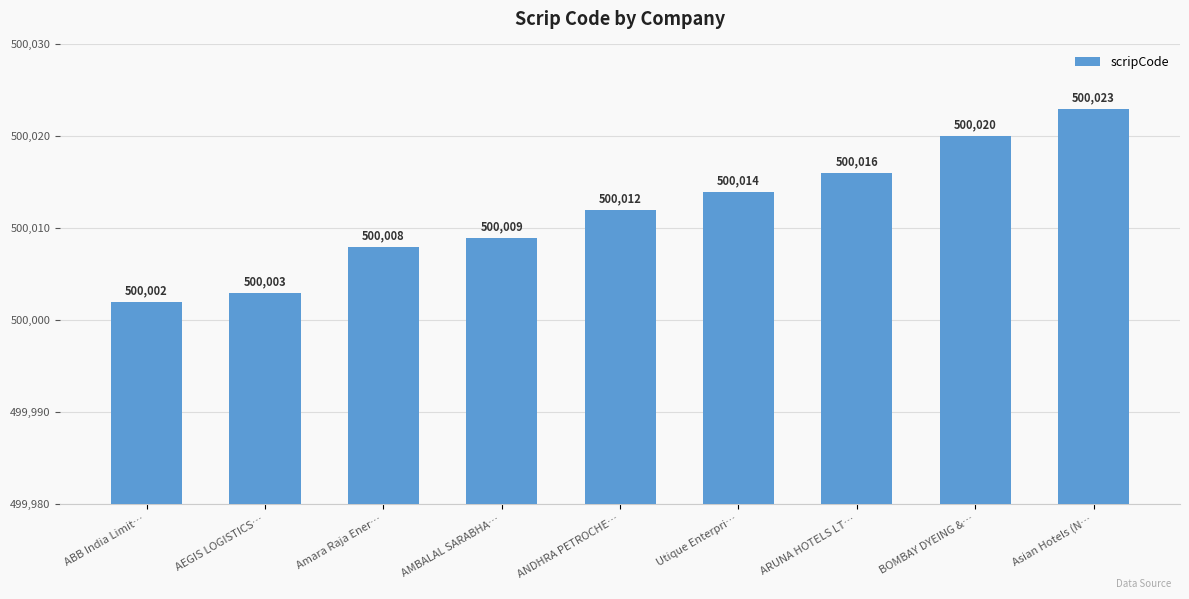

What is the label of the 7th bar from the right?

Amara Raja Ener…